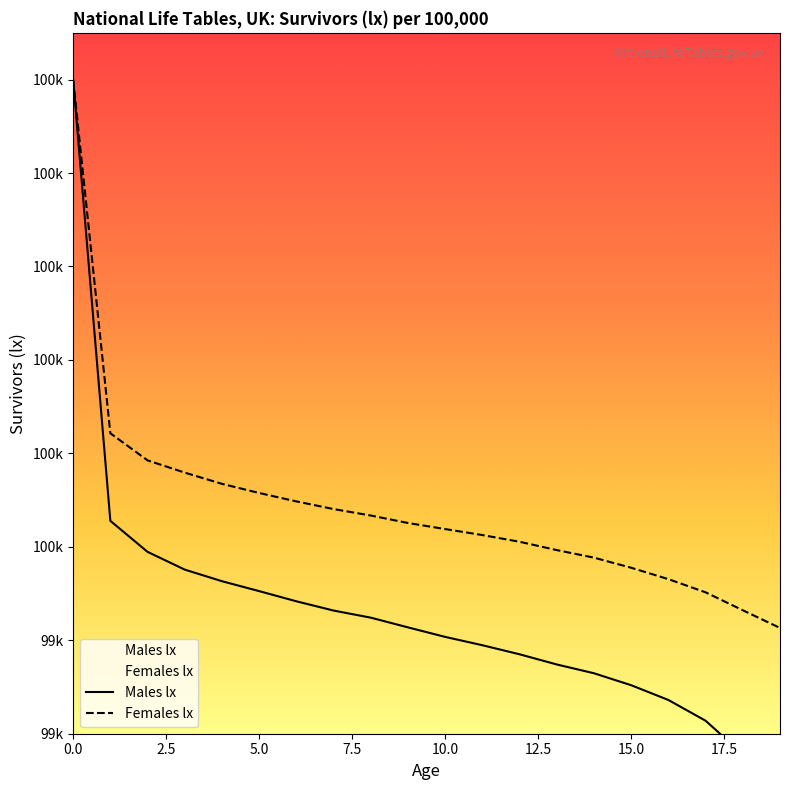

Rank the categories by Females lx value from highest to lowest.

0, 1, 2, 3, 4, 5, 6, 7, 8, 9, 10, 11, 12, 13, 14, 15, 16, 17, 18, 19